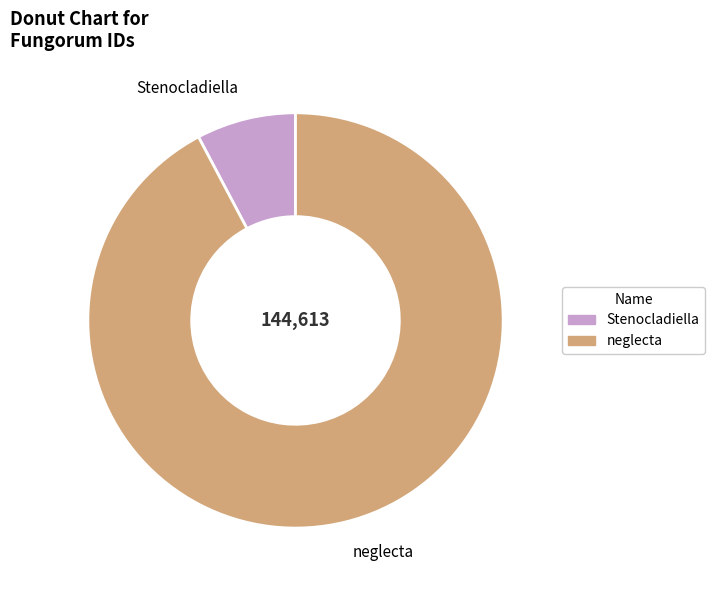

Which category has the smallest portion of the pie?

Stenocladiella